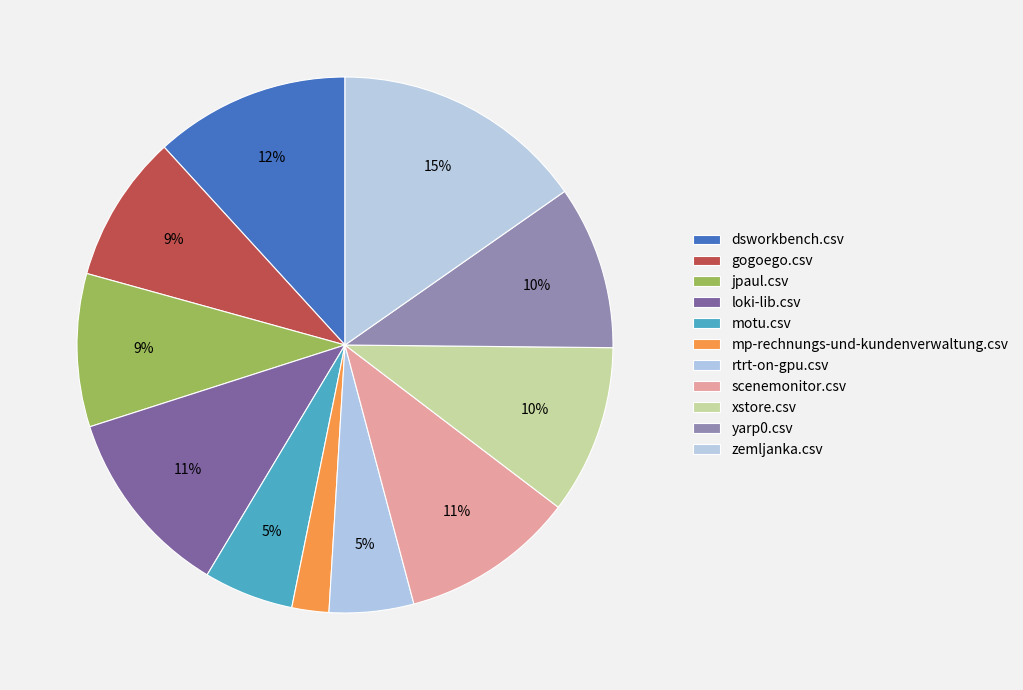

How many slices are in this pie chart?

11